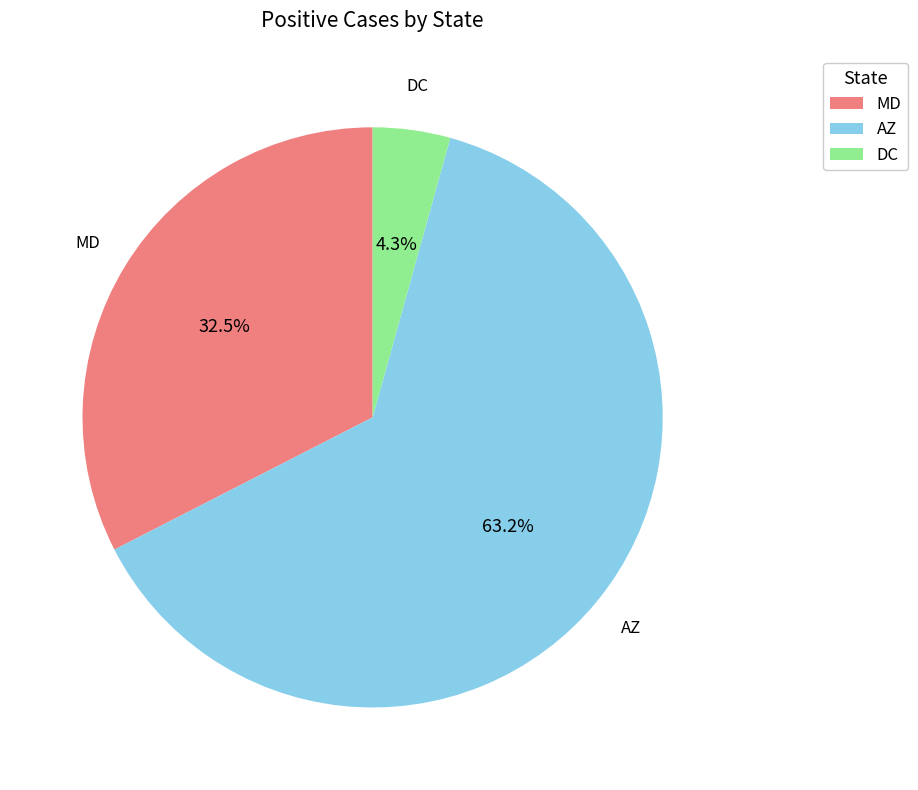

To the nearest percent, what portion does AZ represent?

63%